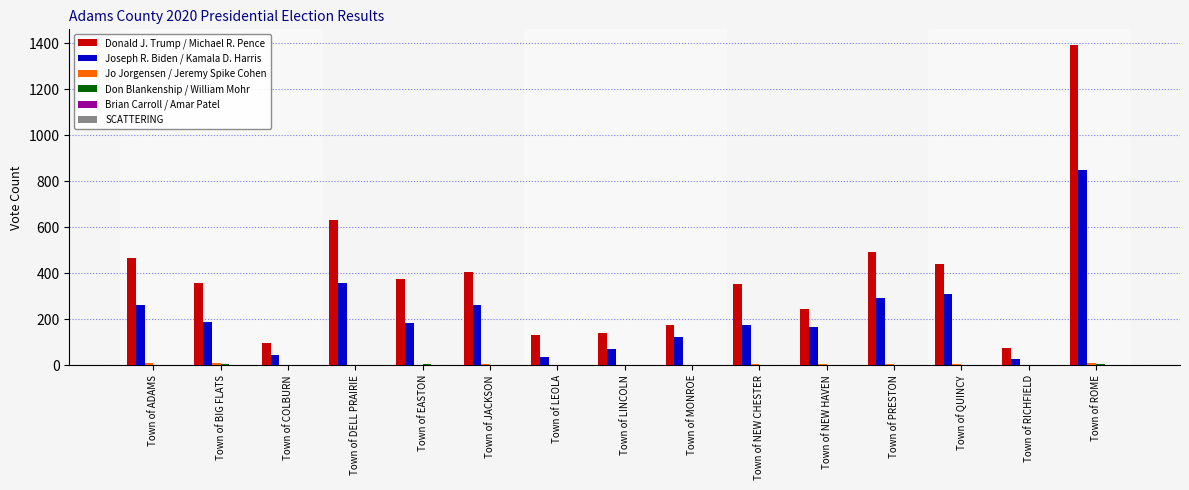

Which series has the largest total across all categories?

Donald J. Trump / Michael R. Pence